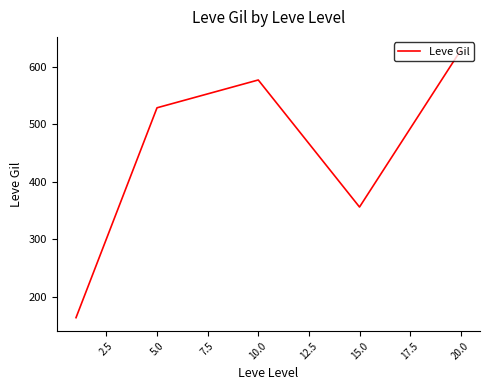

What is the minimum value shown in the chart?

163.5